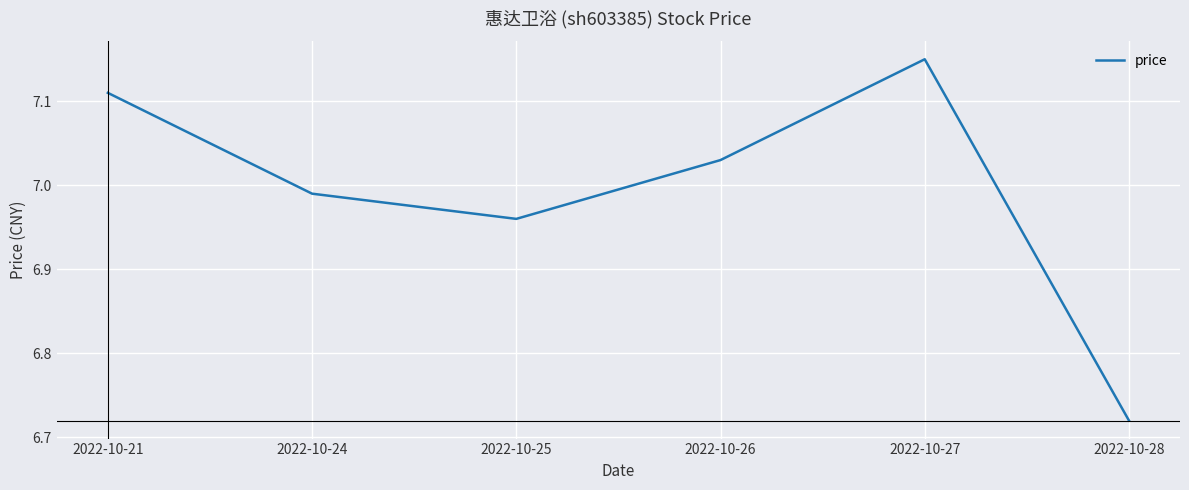

What is the ratio of the value at 2022-10-24 to the value at 2022-10-27?

1.0